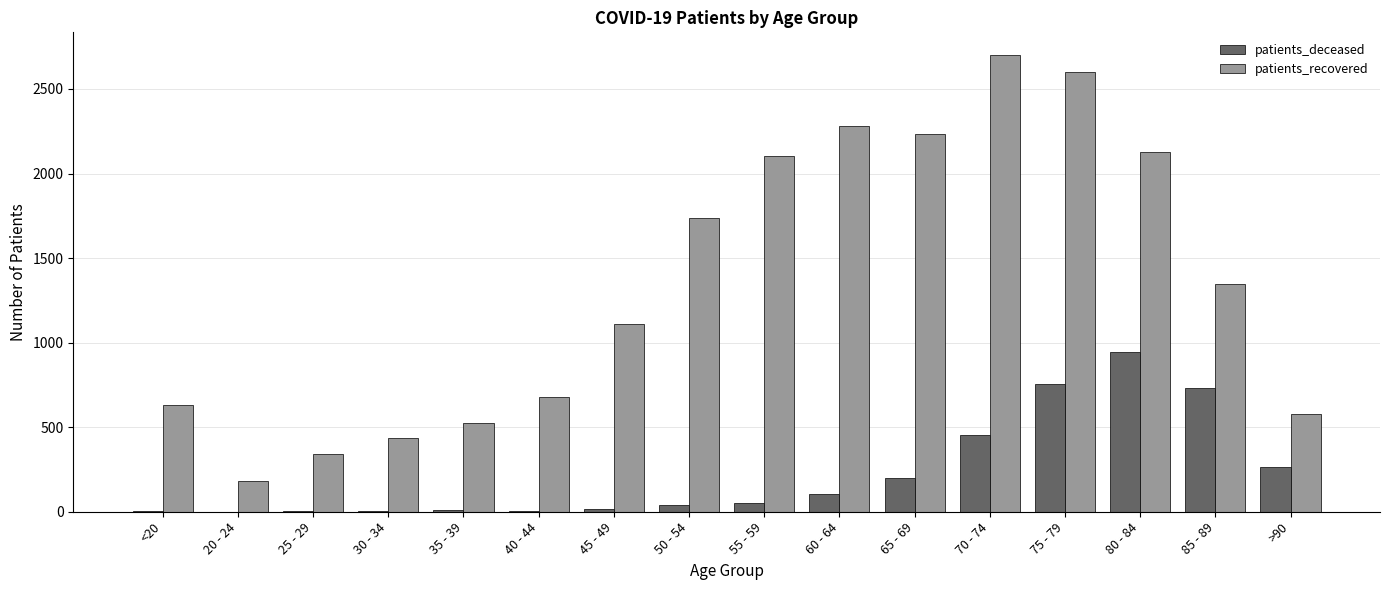

The value of patients_recovered at 70 - 74 is 2700. True or false?

True